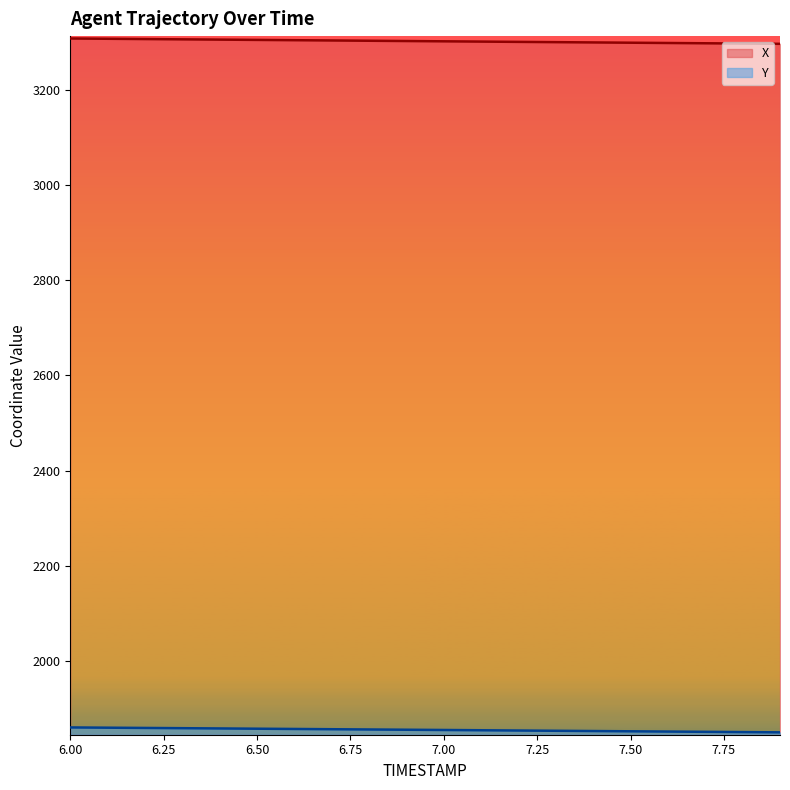

Which series has the widest spread of values?

X